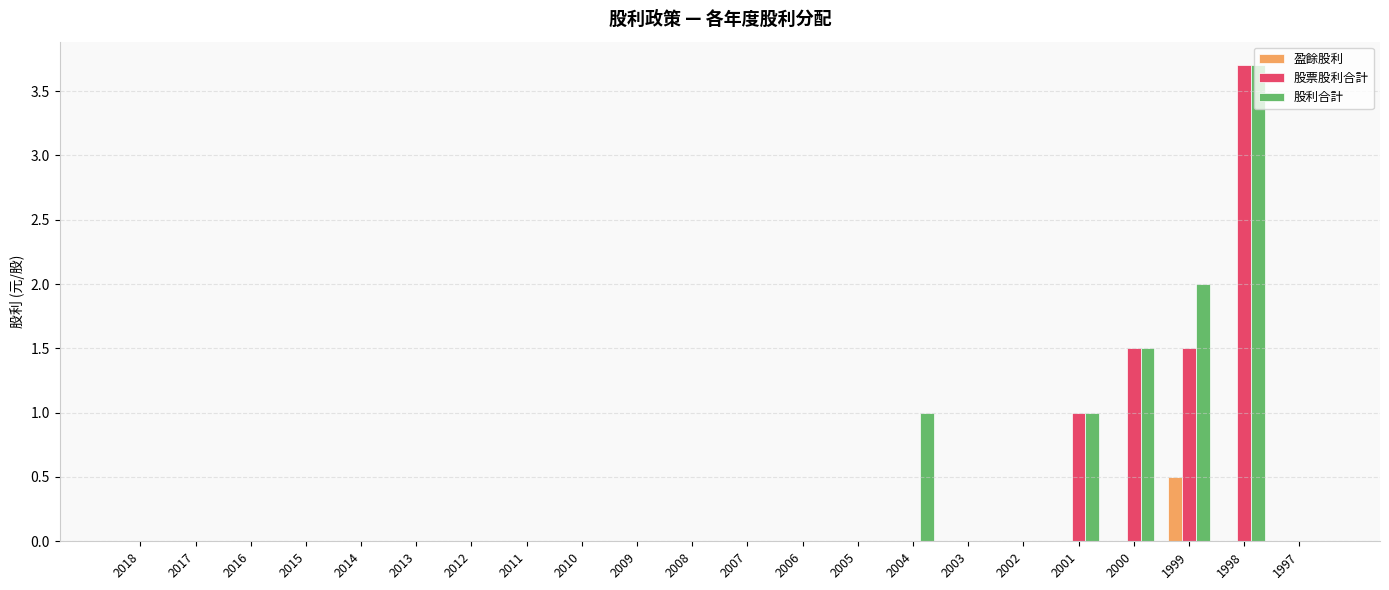

What is the sum of all 股票股利合計 values?

7.7